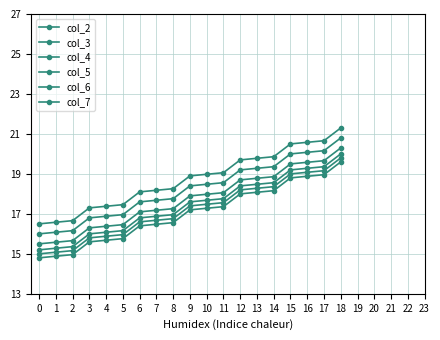

What is the total value across all series at 7?

103.1